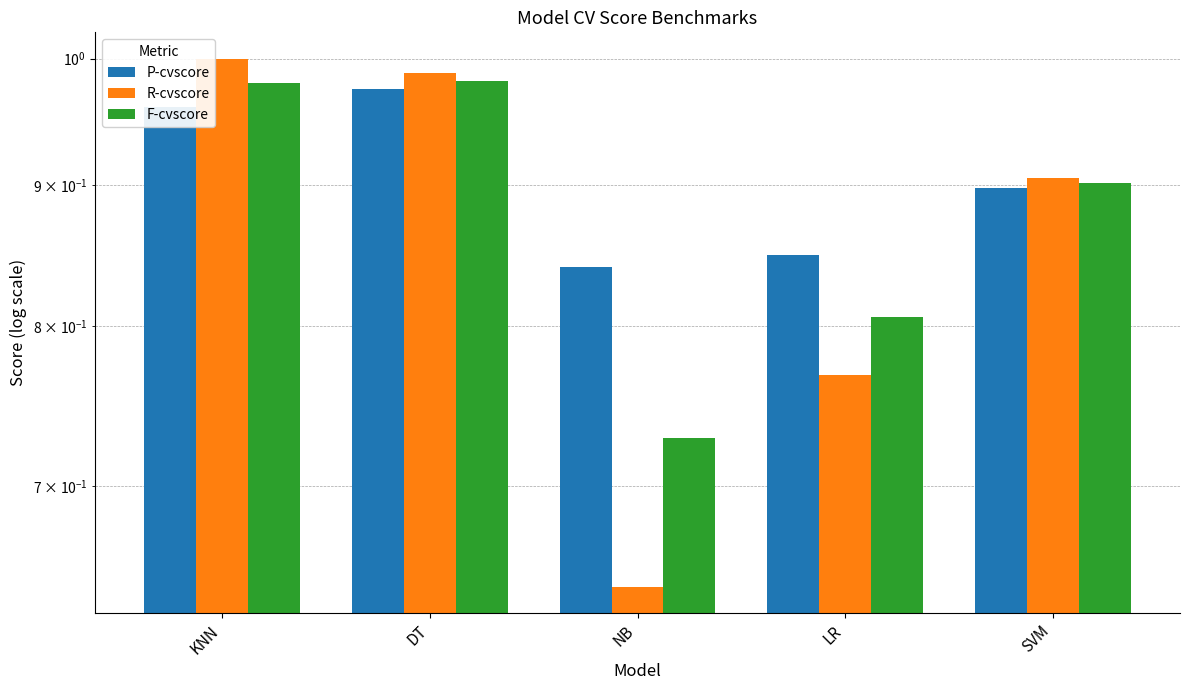

The value of P-cvscore at DT is 1.7. True or false?

False